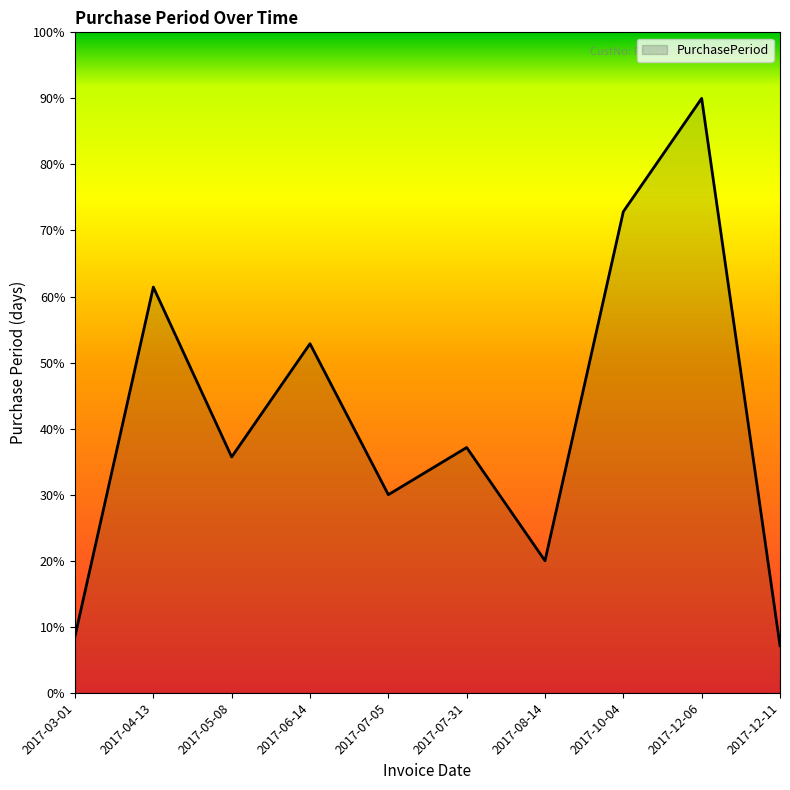

List the labels in order of value, smallest first.

2017-12-11, 2017-03-01, 2017-08-14, 2017-07-05, 2017-05-08, 2017-07-31, 2017-06-14, 2017-04-13, 2017-10-04, 2017-12-06